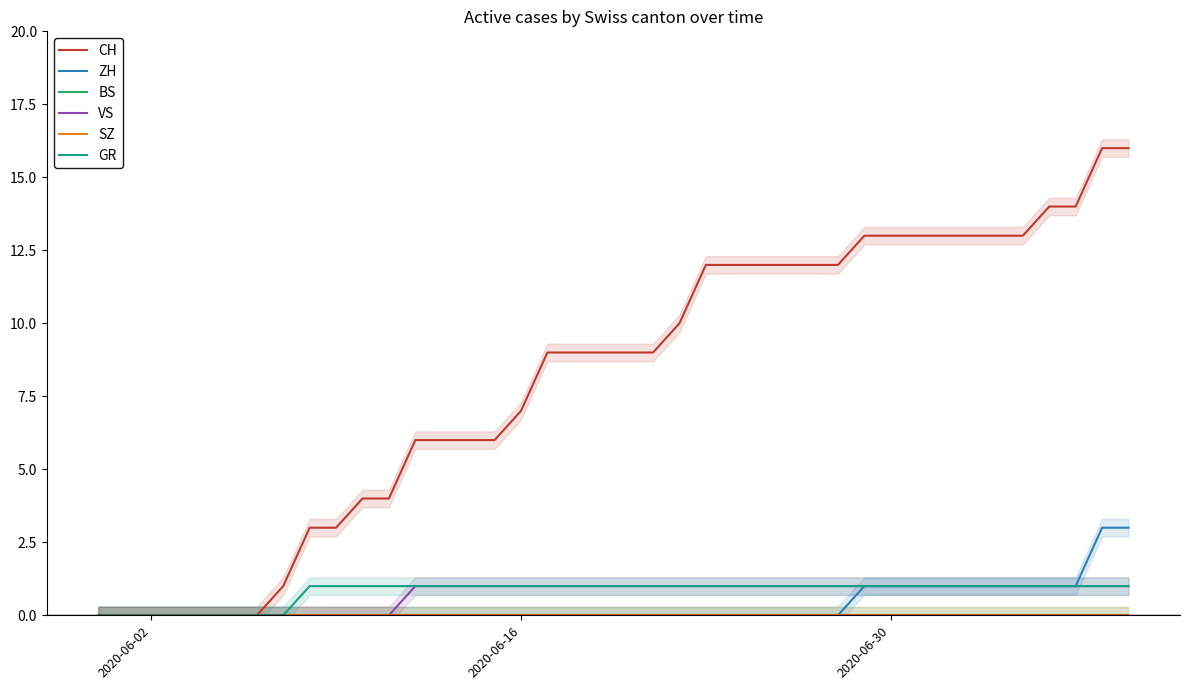

Where is VS nearest to the value 0?

2020-06-02